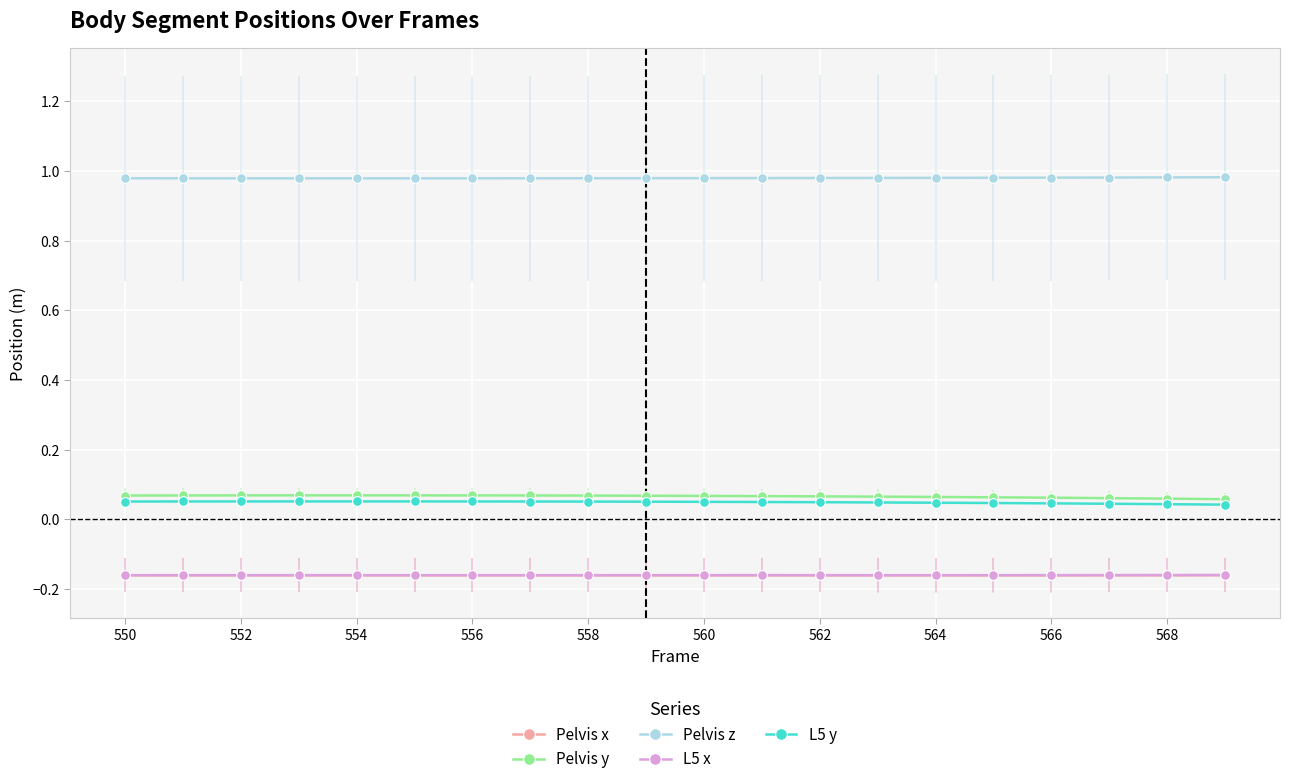

How many Pelvis y values are between 0 and 1?

20